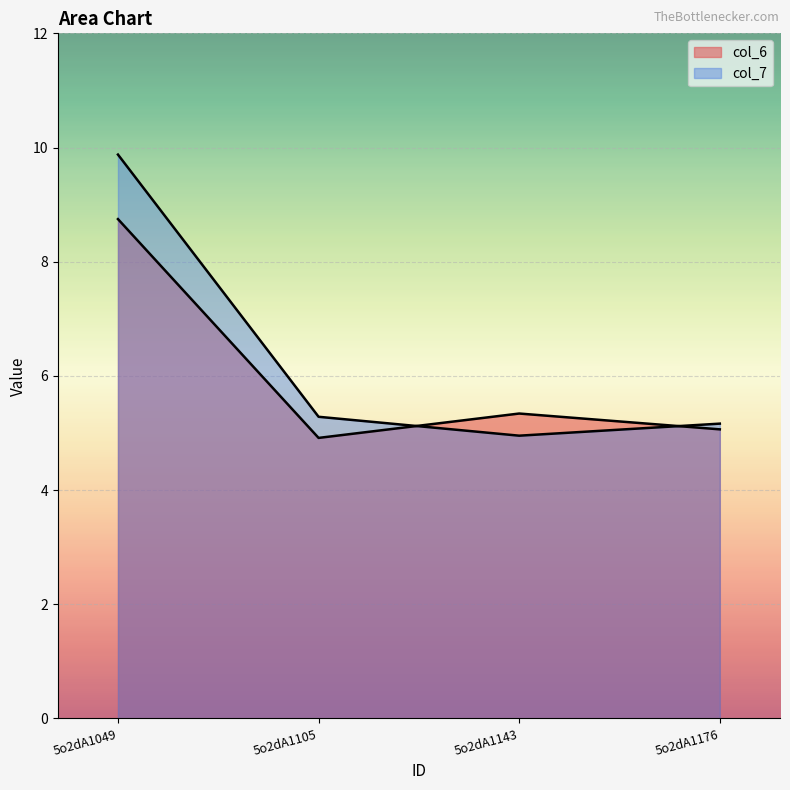

Reading right to left, list all the values displayed in this chart.

col_6: 5.1	5.3	4.9	8.7
col_7: 5.2	5.0	5.3	9.9